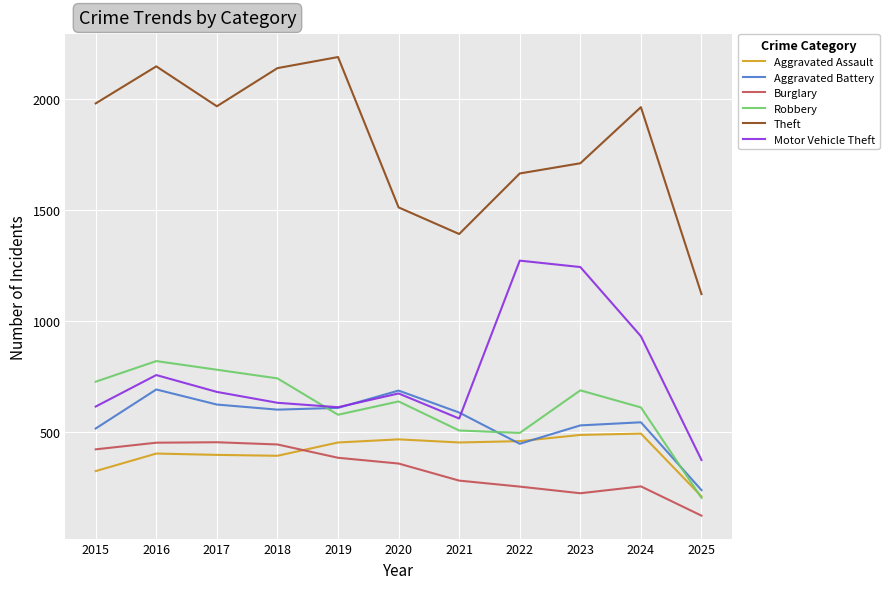

True or false: Aggravated Assault and Theft intersect in this chart.

False